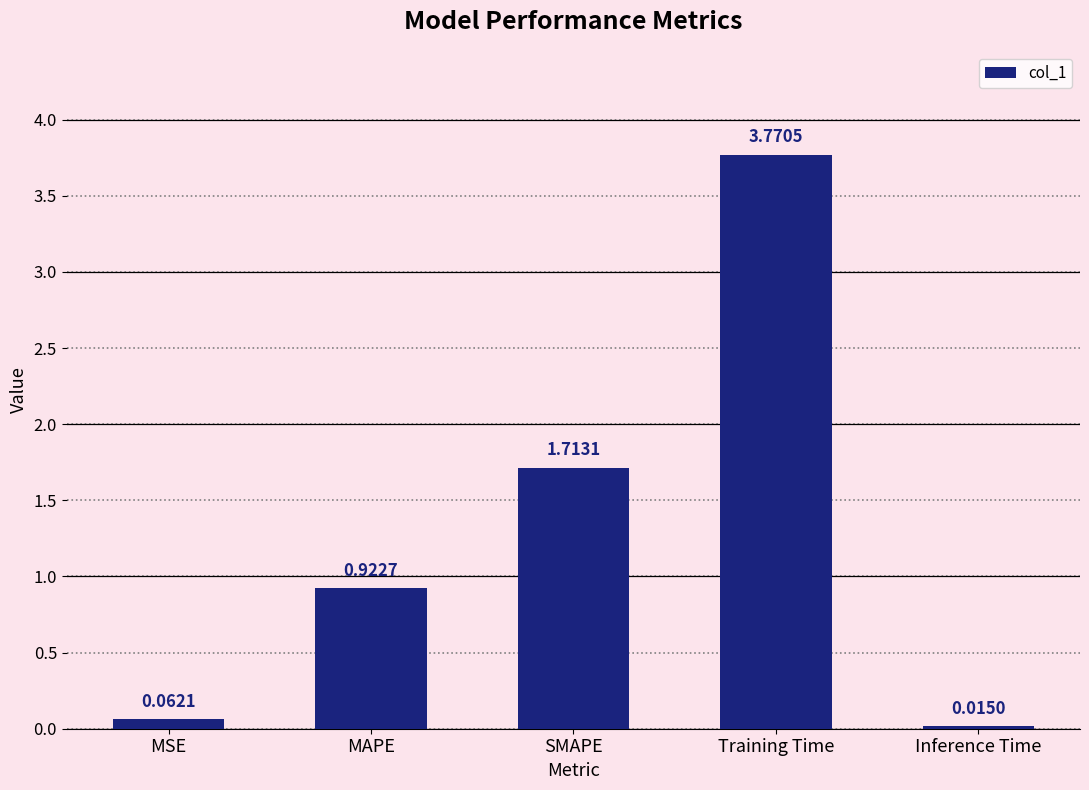

What is the sum of all values?

6.5